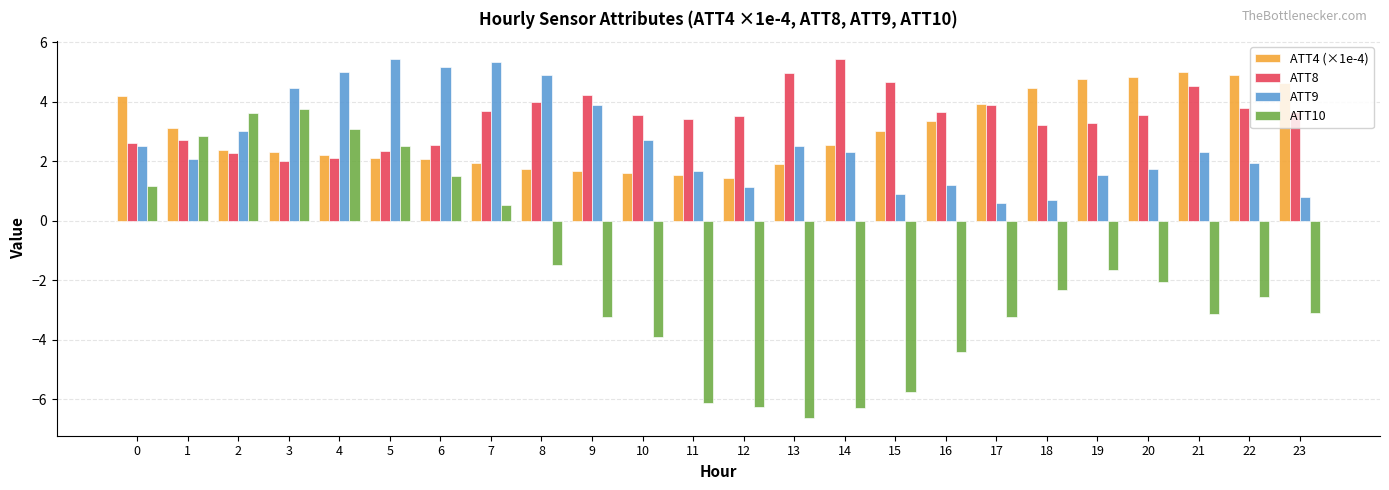

The value of ATT9 at 22 is 2.0. True or false?

True